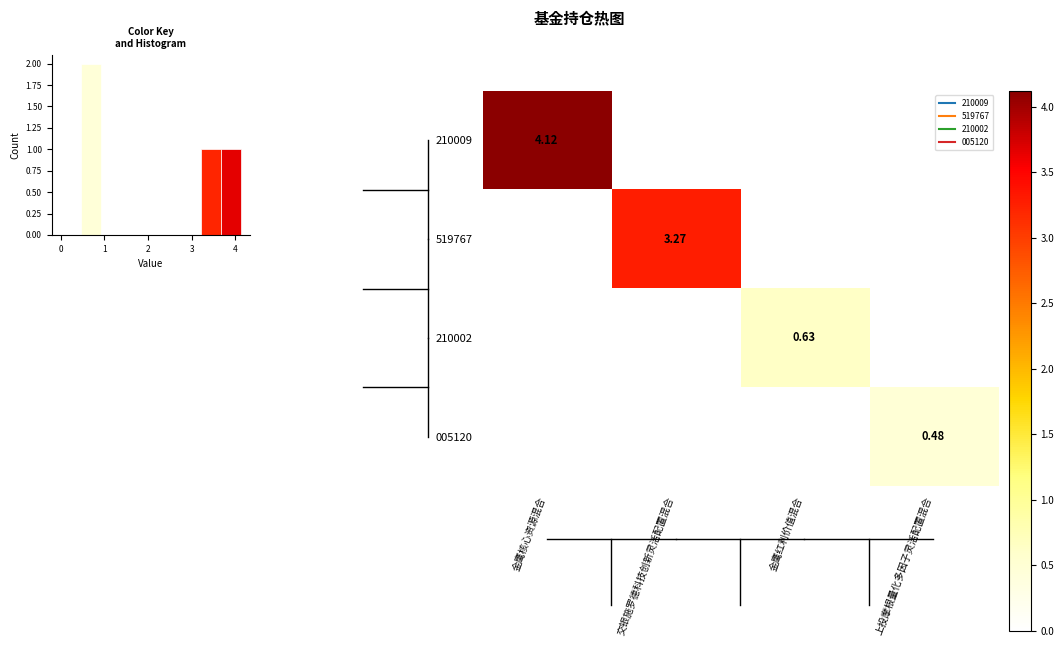

Which category has the highest value in the row_3 series?

上投摩根量化多因子灵活配置混合